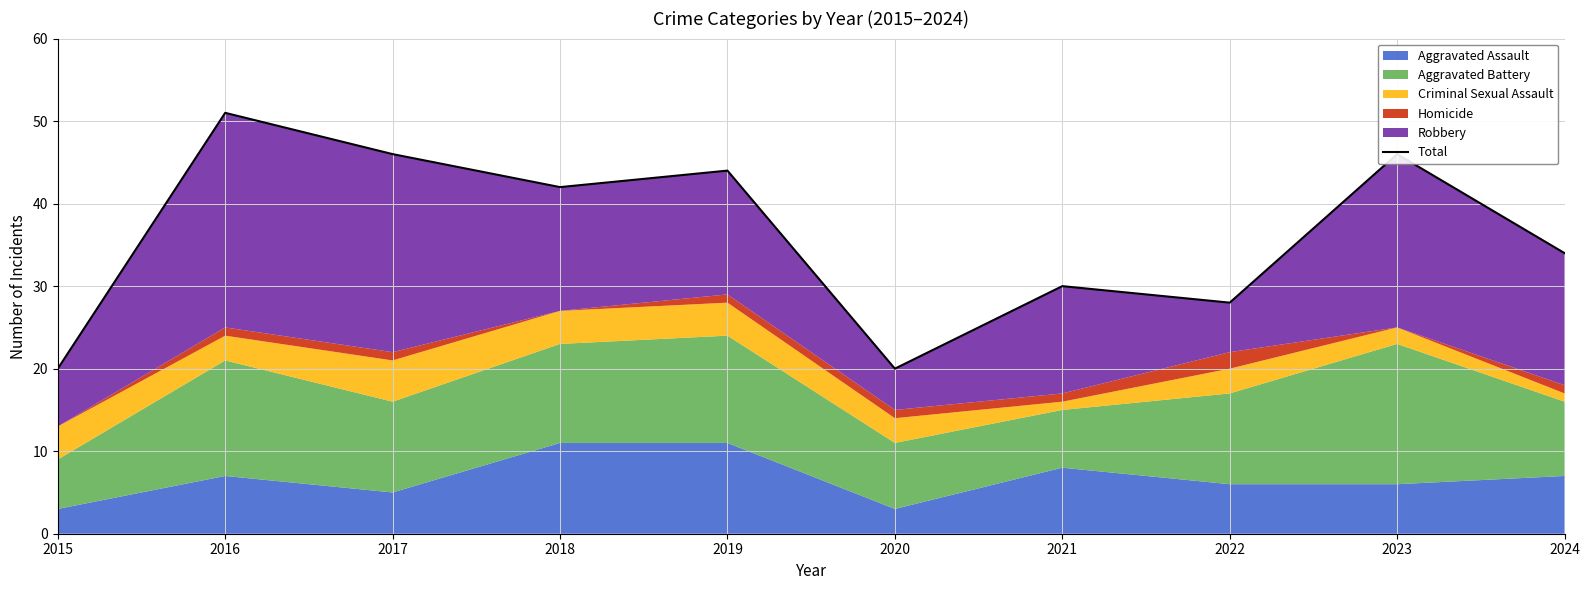

Reading left to right, extract all data points from this chart.

2015=20	2016=51	2017=46	2018=42	2019=44	2020=20	2021=30	2022=28	2023=46	2024=34